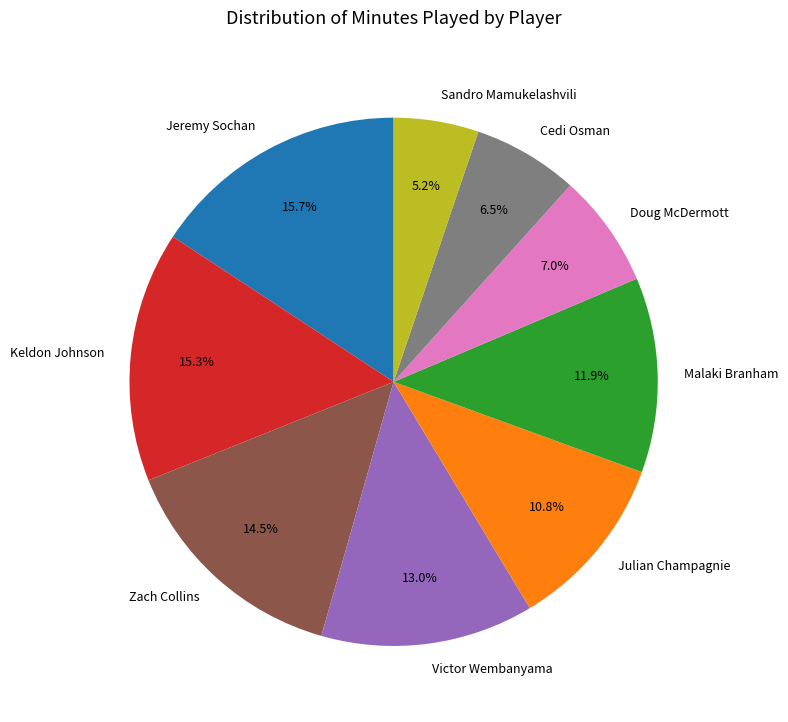

Which has a higher value, Cedi Osman or Victor Wembanyama?

Victor Wembanyama